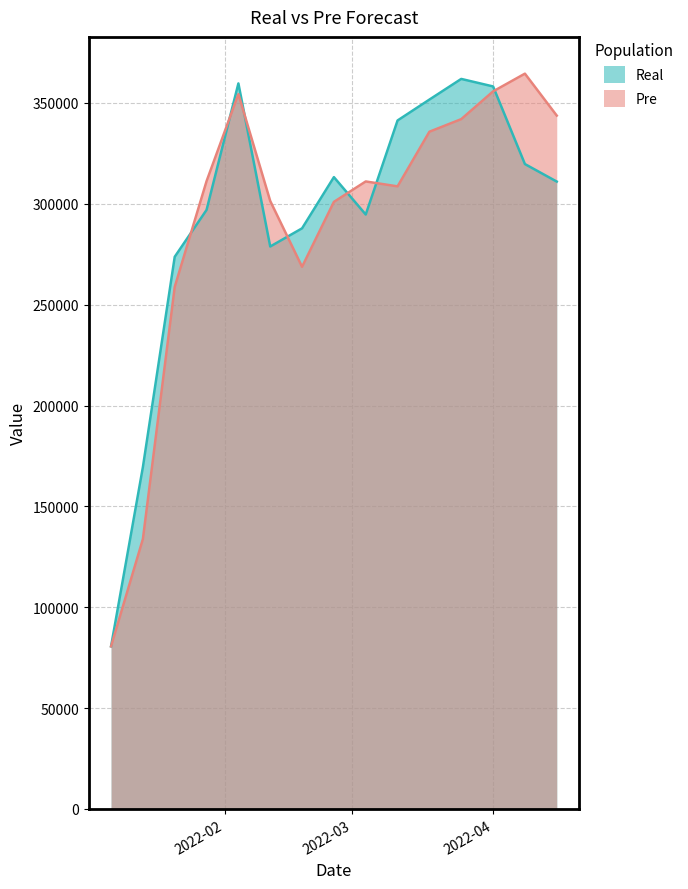

Which category has the highest value in the Pre series?

2022-04-08